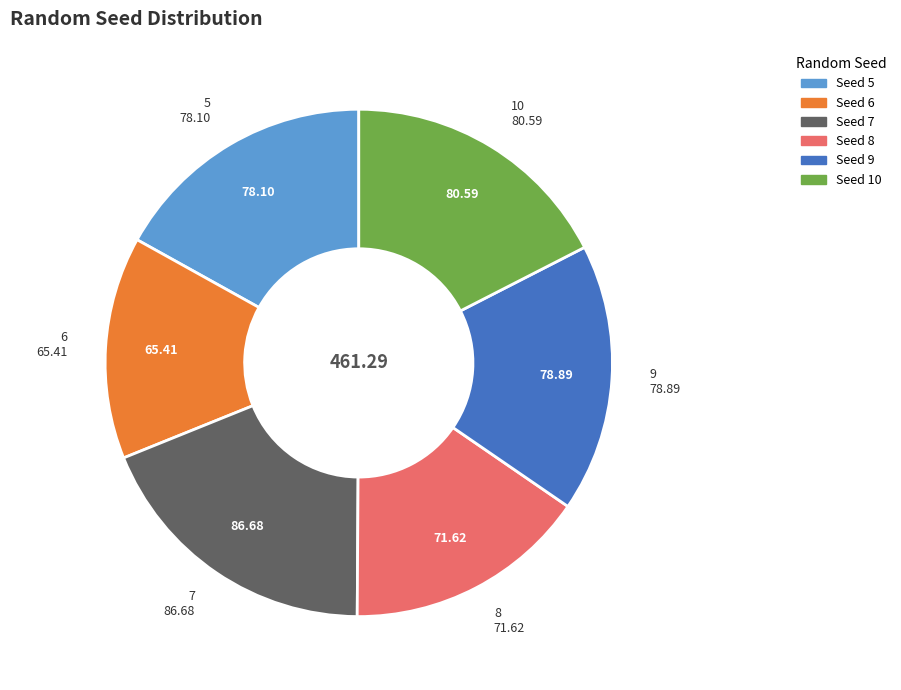

Is there a majority slice in this chart?

No